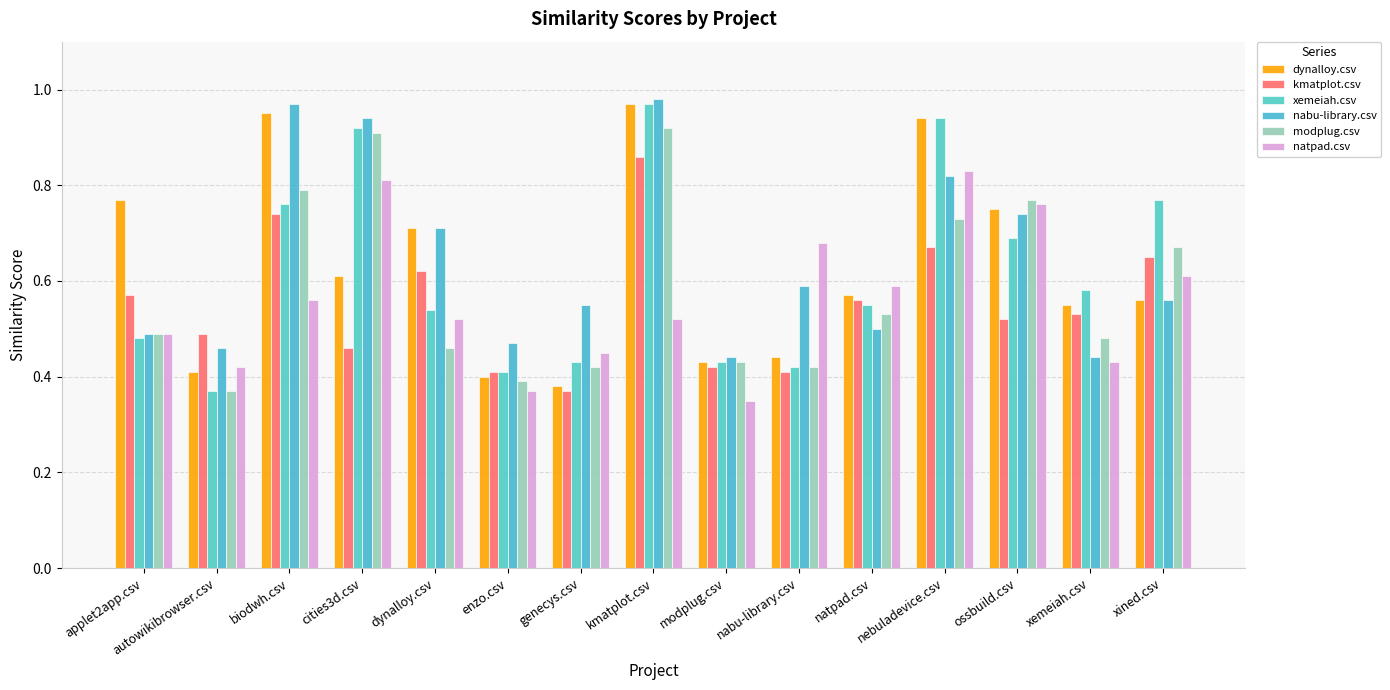

What is the value of the nabu-library.csv bar at the 7th from the left?

0.6